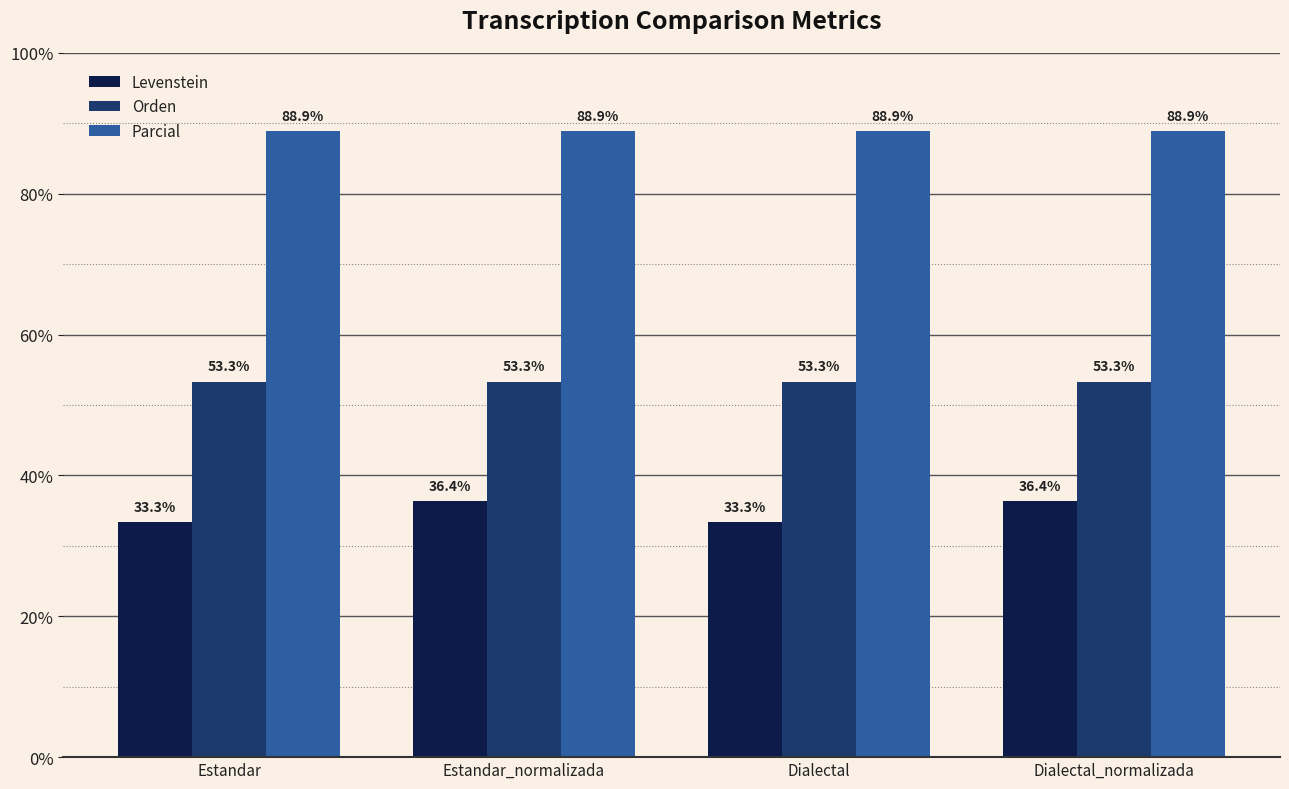

What is the label of the 3rd bar from the left?

Dialectal